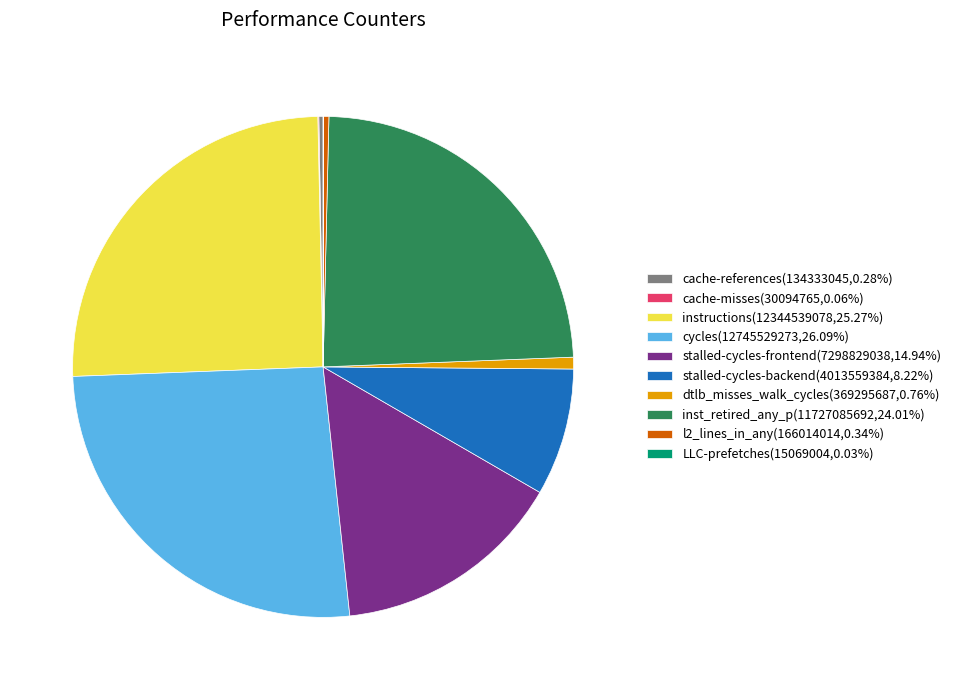

Is the sum of inst_retired_any_p(11727085692,24.01%) and stalled-cycles-backend(4013559384,8.22%) greater than half?

No